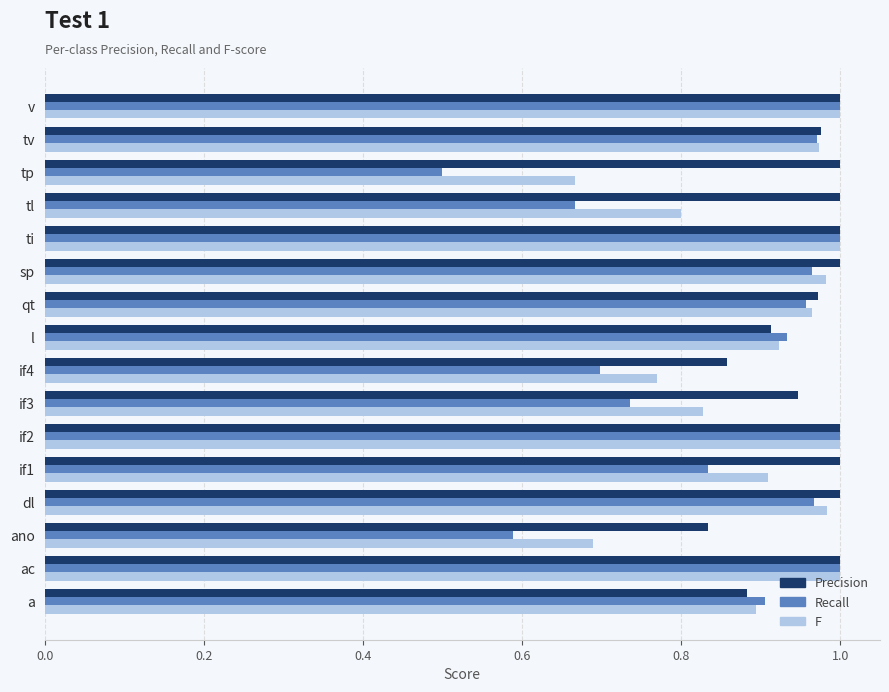

What is the difference between the maximum and minimum values in the Recall series?

0.5